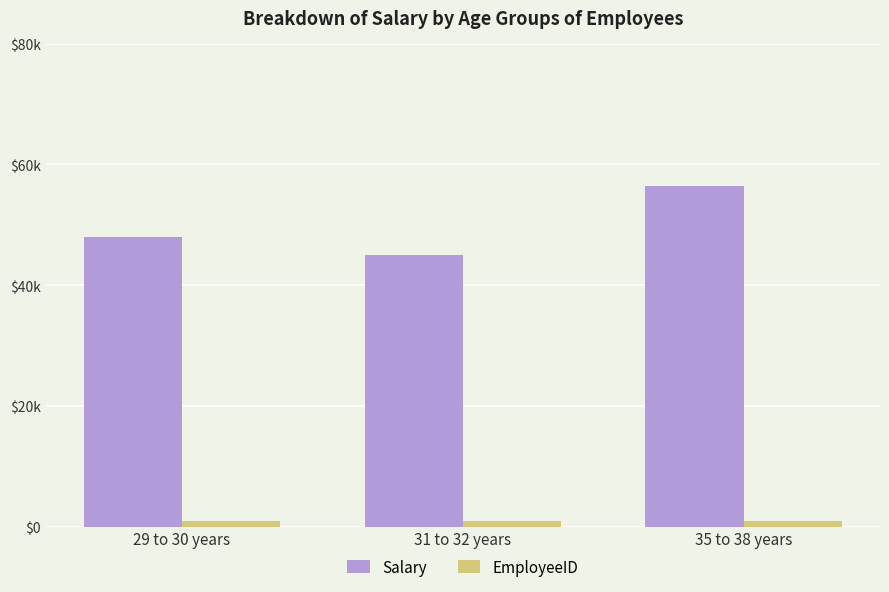

What are all the series names shown in the legend?

Salary, EmployeeID